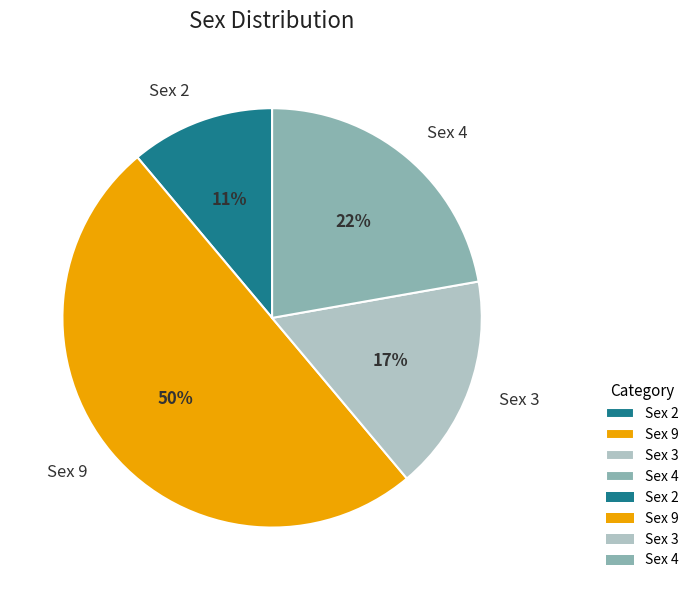

What percentage is the Sex 3 slice, to the nearest percent?

17%